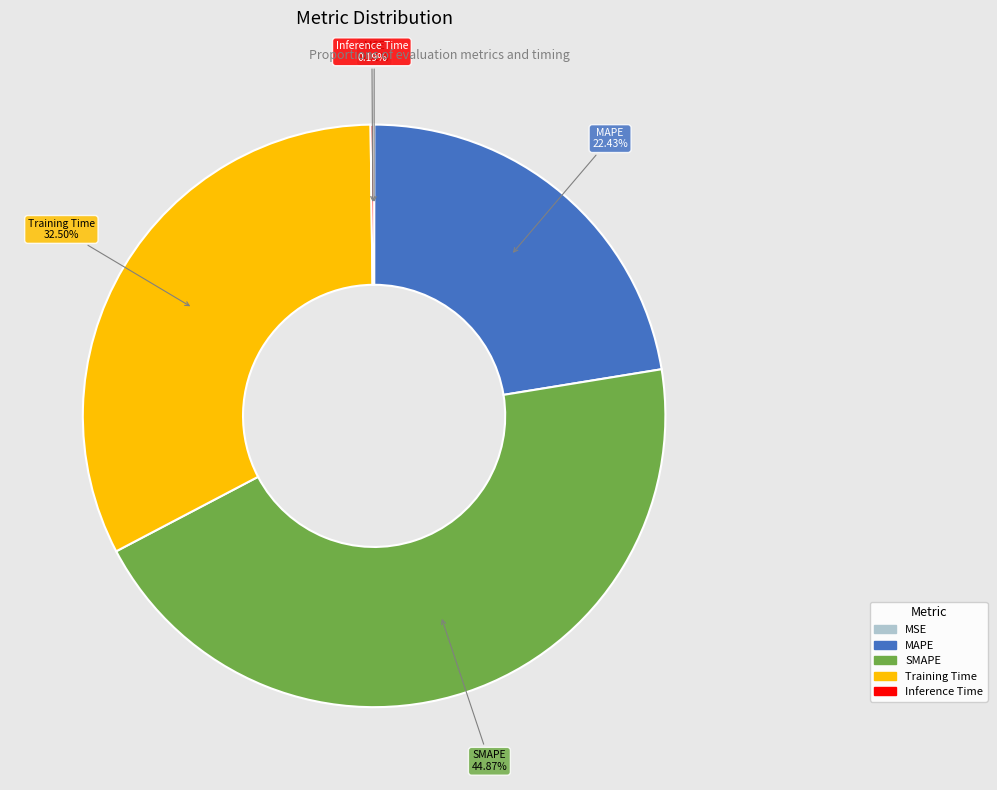

What is the largest slice in the pie chart?

SMAPE